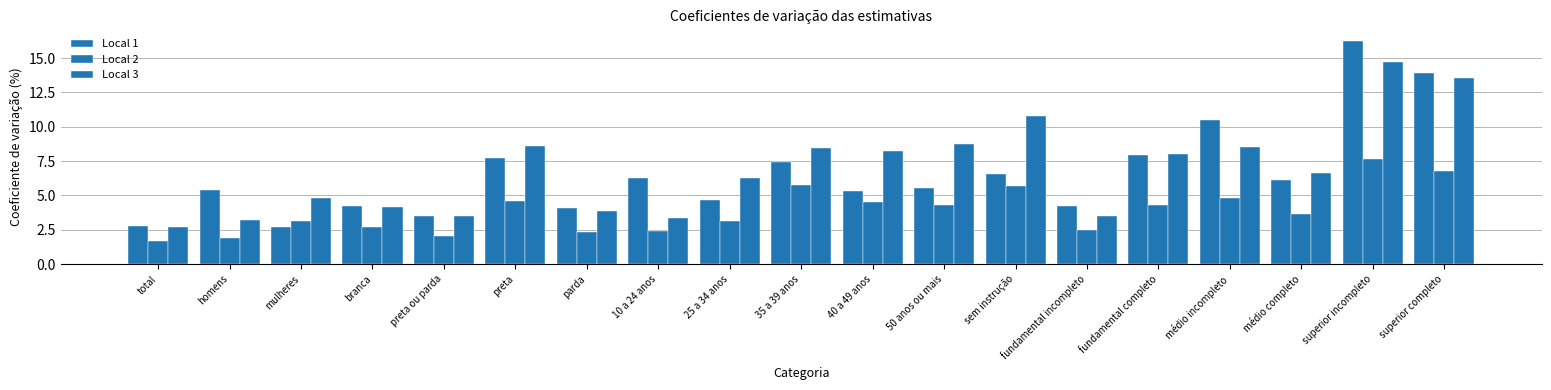

How many bars are there in each group?

3